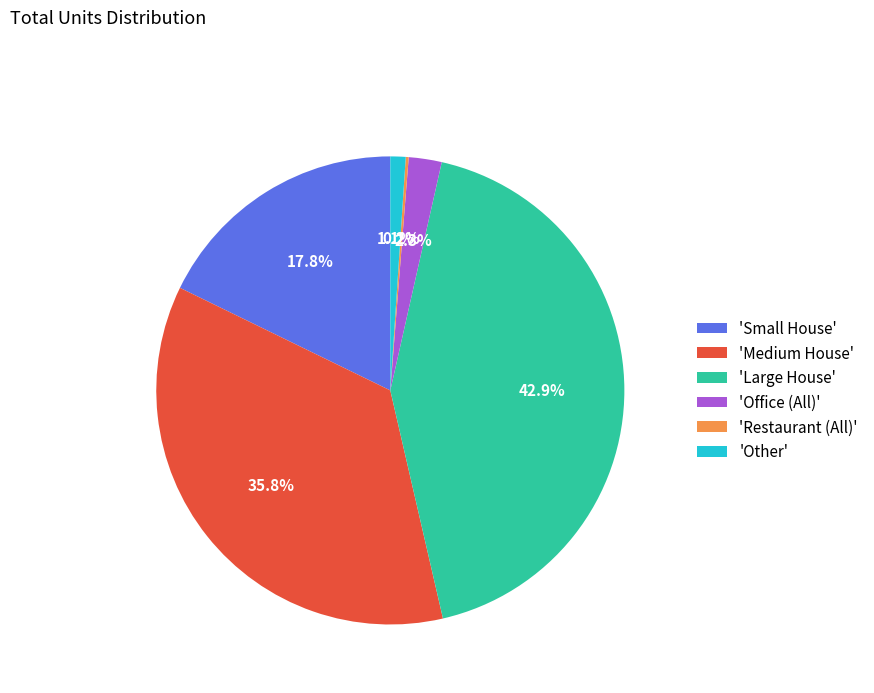

Between 'Medium House' and 'Office (All)', which is larger?

'Medium House'